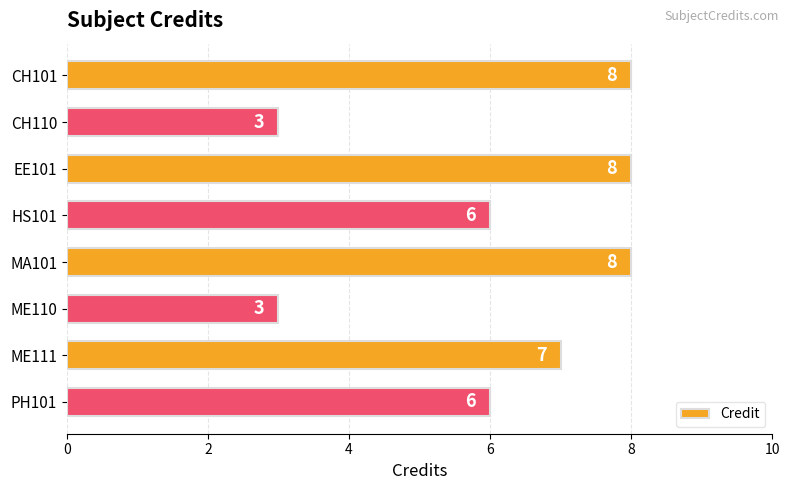

What is the approximate value at HS101?

6